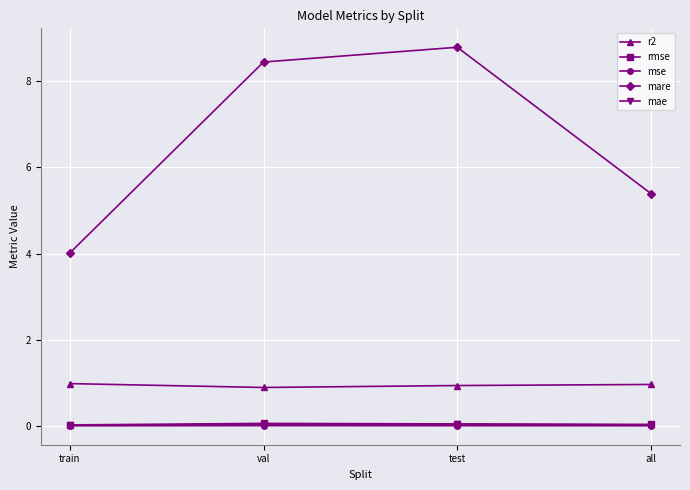

True or false: rmse has a value of 0.1 at val.

True